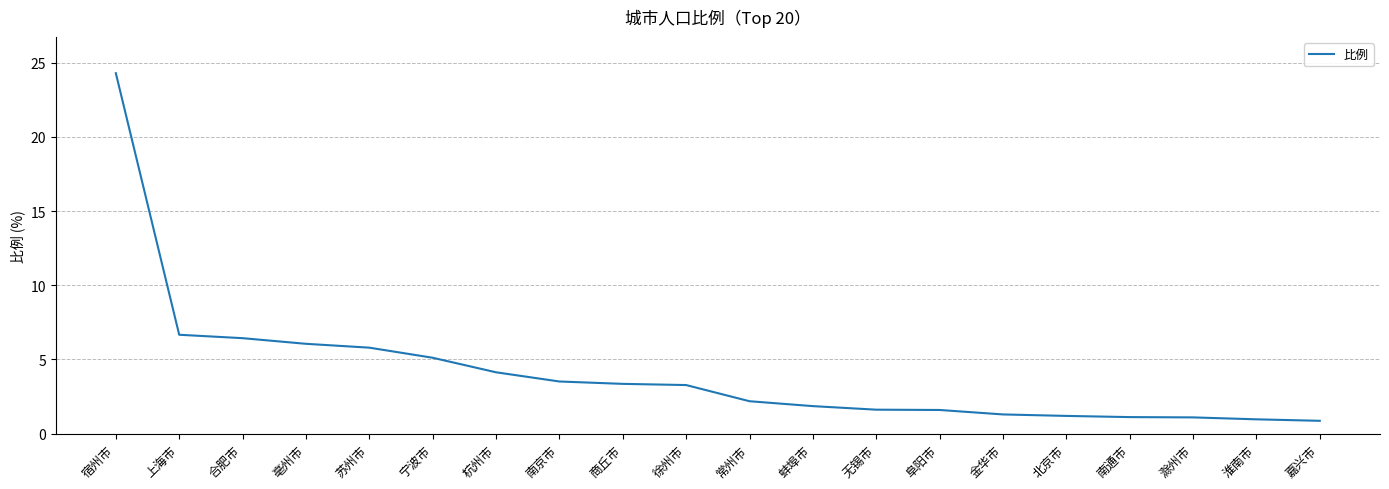

What is the smallest value displayed?

0.9